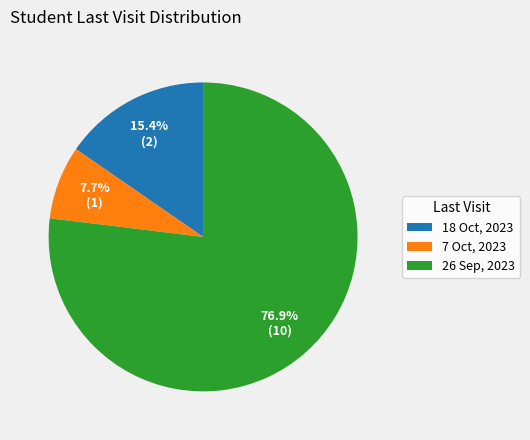

Count the number of slices in the pie.

3